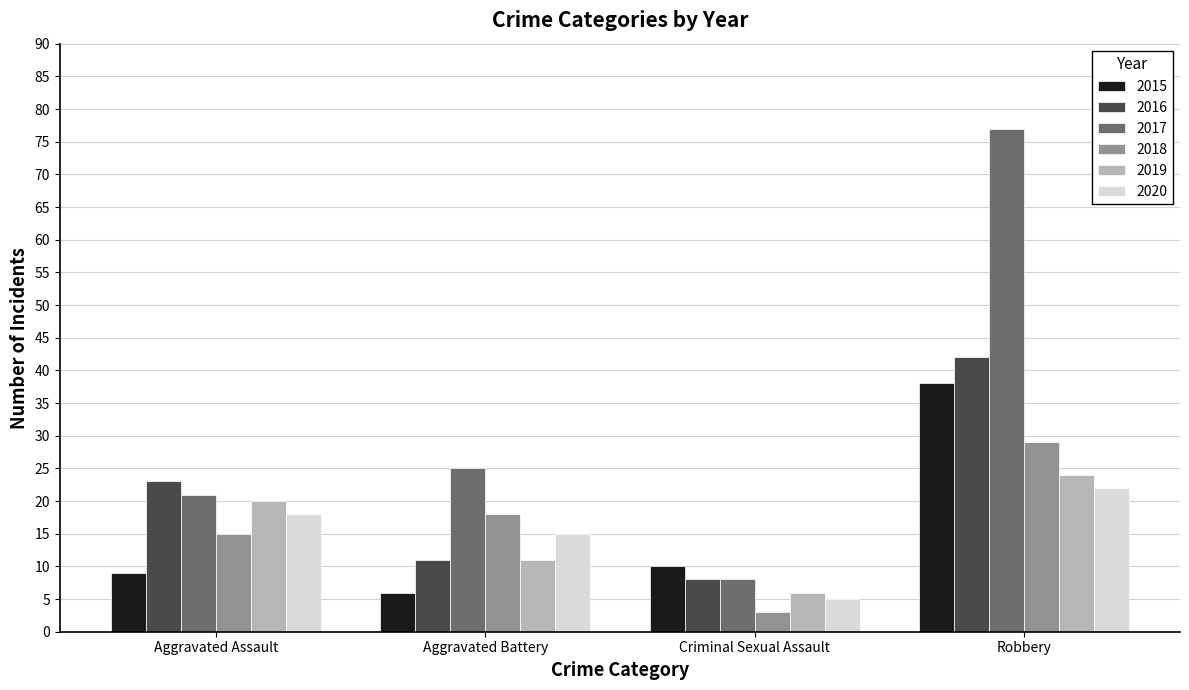

What are all the series names shown in the legend?

2015, 2016, 2017, 2018, 2019, 2020